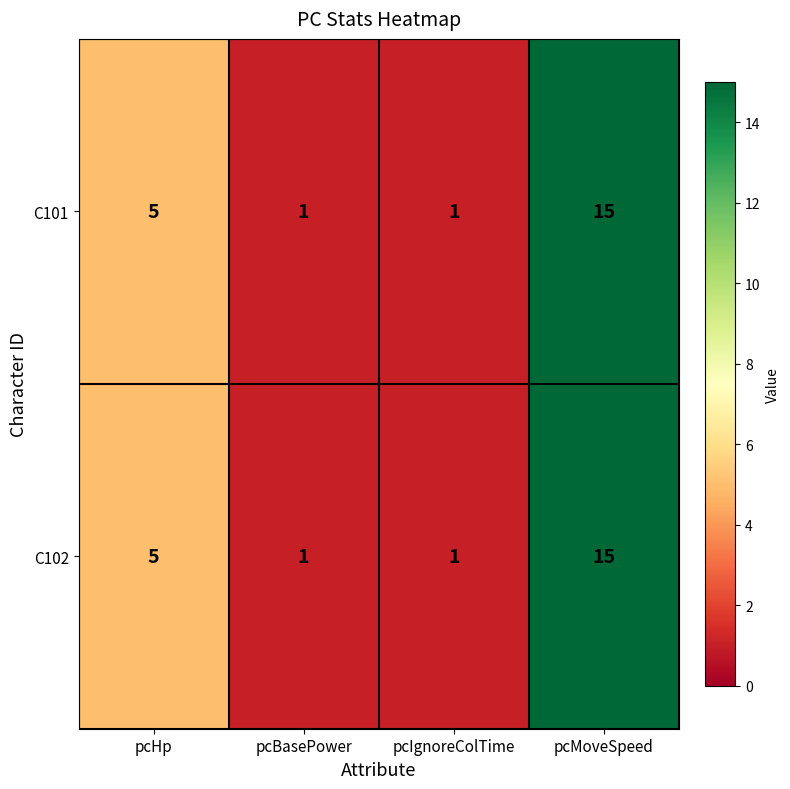

At which category is the sum across all series the highest?

pcMoveSpeed